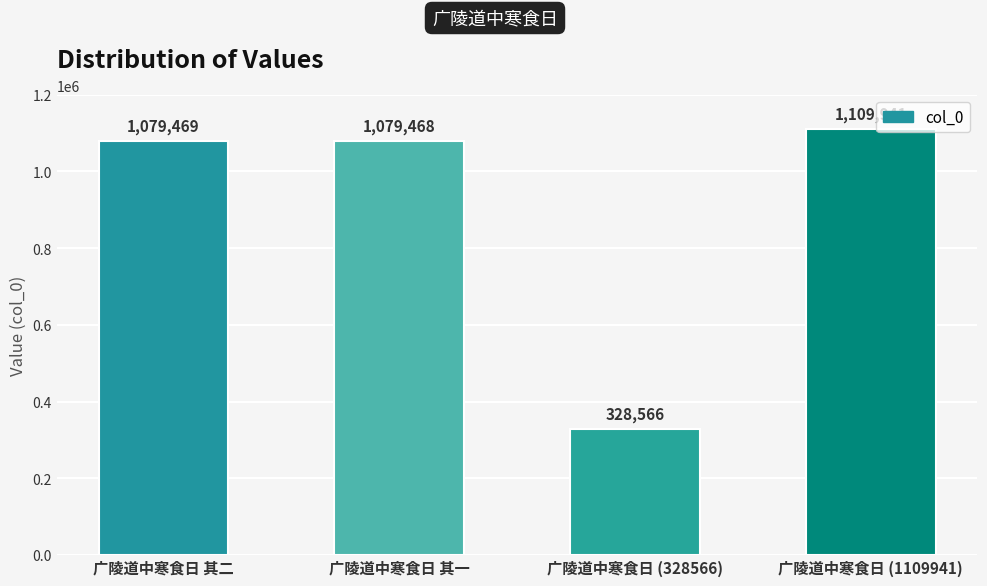

Reading right to left, extract all data points from this chart.

1109941	328566	1079468	1079469